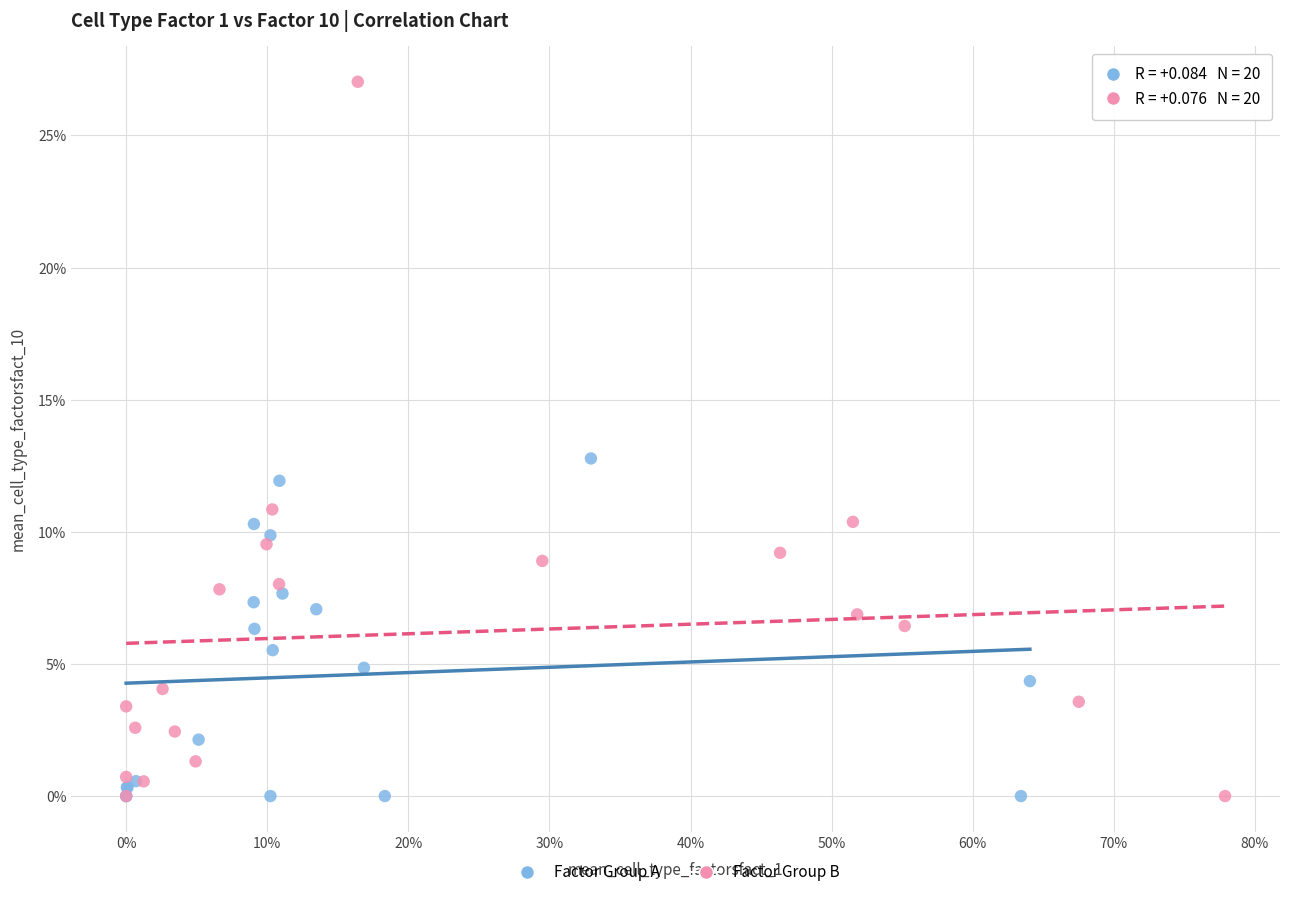

Which series has the widest spread of Y values?

Factor Group B